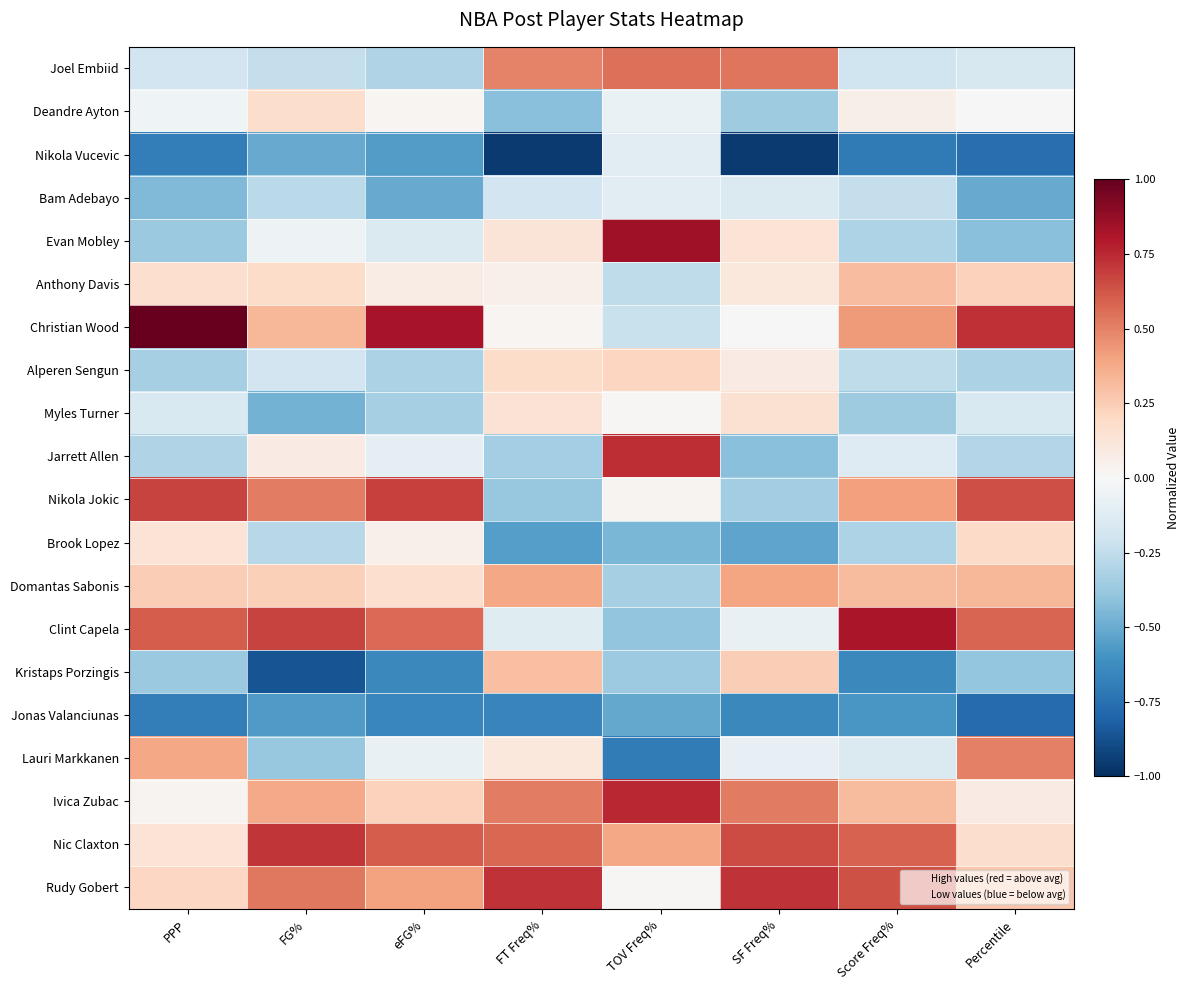

Reading left to right, what are all the values shown in this chart?

Joel Embiid: PPP=-0.2	FG%=-0.2	eFG%=-0.3	FT Freq%=0.5	TOV Freq%=0.5	SF Freq%=0.5	Score Freq%=-0.2	Percentile=-0.2
Deandre Ayton: PPP=-0.0	FG%=0.2	eFG%=0.0	FT Freq%=-0.4	TOV Freq%=-0.1	SF Freq%=-0.4	Score Freq%=0.1	Percentile=-0.0
Nikola Vucevic: PPP=-0.7	FG%=-0.5	eFG%=-0.6	FT Freq%=-1.0	TOV Freq%=-0.1	SF Freq%=-1.0	Score Freq%=-0.7	Percentile=-0.8
Bam Adebayo: PPP=-0.4	FG%=-0.3	eFG%=-0.5	FT Freq%=-0.2	TOV Freq%=-0.1	SF Freq%=-0.1	Score Freq%=-0.2	Percentile=-0.5
Evan Mobley: PPP=-0.4	FG%=-0.1	eFG%=-0.1	FT Freq%=0.1	TOV Freq%=0.8	SF Freq%=0.1	Score Freq%=-0.3	Percentile=-0.4
Anthony Davis: PPP=0.2	FG%=0.2	eFG%=0.1	FT Freq%=0.1	TOV Freq%=-0.3	SF Freq%=0.1	Score Freq%=0.3	Percentile=0.2
Christian Wood: PPP=1.0	FG%=0.3	eFG%=0.8	FT Freq%=0.0	TOV Freq%=-0.2	SF Freq%=0.0	Score Freq%=0.4	Percentile=0.7
Alperen Sengun: PPP=-0.3	FG%=-0.2	eFG%=-0.3	FT Freq%=0.2	TOV Freq%=0.2	SF Freq%=0.1	Score Freq%=-0.3	Percentile=-0.3
Myles Turner: PPP=-0.2	FG%=-0.5	eFG%=-0.3	FT Freq%=0.1	TOV Freq%=0.0	SF Freq%=0.1	Score Freq%=-0.4	Percentile=-0.1
Jarrett Allen: PPP=-0.3	FG%=0.1	eFG%=-0.1	FT Freq%=-0.3	TOV Freq%=0.7	SF Freq%=-0.4	Score Freq%=-0.1	Percentile=-0.3
Nikola Jokic: PPP=0.7	FG%=0.5	eFG%=0.7	FT Freq%=-0.4	TOV Freq%=0.0	SF Freq%=-0.3	Score Freq%=0.4	Percentile=0.6
Brook Lopez: PPP=0.1	FG%=-0.3	eFG%=0.1	FT Freq%=-0.5	TOV Freq%=-0.5	SF Freq%=-0.5	Score Freq%=-0.3	Percentile=0.2
Domantas Sabonis: PPP=0.2	FG%=0.2	eFG%=0.2	FT Freq%=0.4	TOV Freq%=-0.3	SF Freq%=0.4	Score Freq%=0.3	Percentile=0.3
Clint Capela: PPP=0.6	FG%=0.7	eFG%=0.6	FT Freq%=-0.1	TOV Freq%=-0.4	SF Freq%=-0.1	Score Freq%=0.8	Percentile=0.6
Kristaps Porzingis: PPP=-0.4	FG%=-0.9	eFG%=-0.6	FT Freq%=0.3	TOV Freq%=-0.4	SF Freq%=0.2	Score Freq%=-0.6	Percentile=-0.4
Jonas Valanciunas: PPP=-0.7	FG%=-0.6	eFG%=-0.7	FT Freq%=-0.7	TOV Freq%=-0.5	SF Freq%=-0.6	Score Freq%=-0.6	Percentile=-0.8
Lauri Markkanen: PPP=0.4	FG%=-0.4	eFG%=-0.1	FT Freq%=0.1	TOV Freq%=-0.7	SF Freq%=-0.1	Score Freq%=-0.1	Percentile=0.5
Ivica Zubac: PPP=0.0	FG%=0.4	eFG%=0.2	FT Freq%=0.5	TOV Freq%=0.8	SF Freq%=0.5	Score Freq%=0.3	Percentile=0.1
Nic Claxton: PPP=0.1	FG%=0.7	eFG%=0.6	FT Freq%=0.6	TOV Freq%=0.4	SF Freq%=0.7	Score Freq%=0.6	Percentile=0.2
Rudy Gobert: PPP=0.2	FG%=0.5	eFG%=0.4	FT Freq%=0.7	TOV Freq%=0.0	SF Freq%=0.7	Score Freq%=0.6	Percentile=0.3